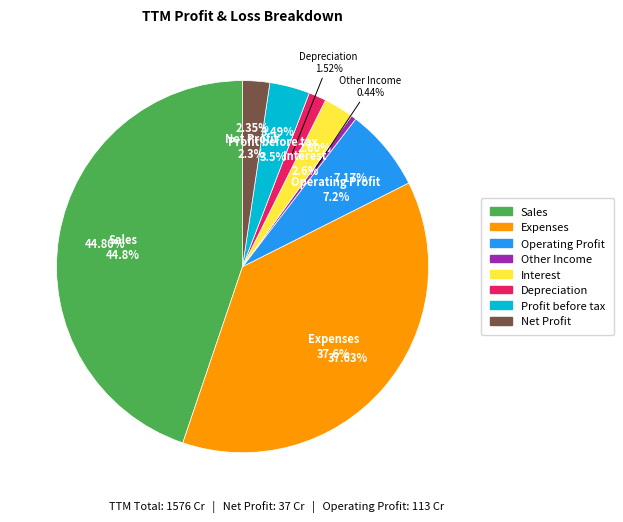

Count the number of slices in the pie.

8